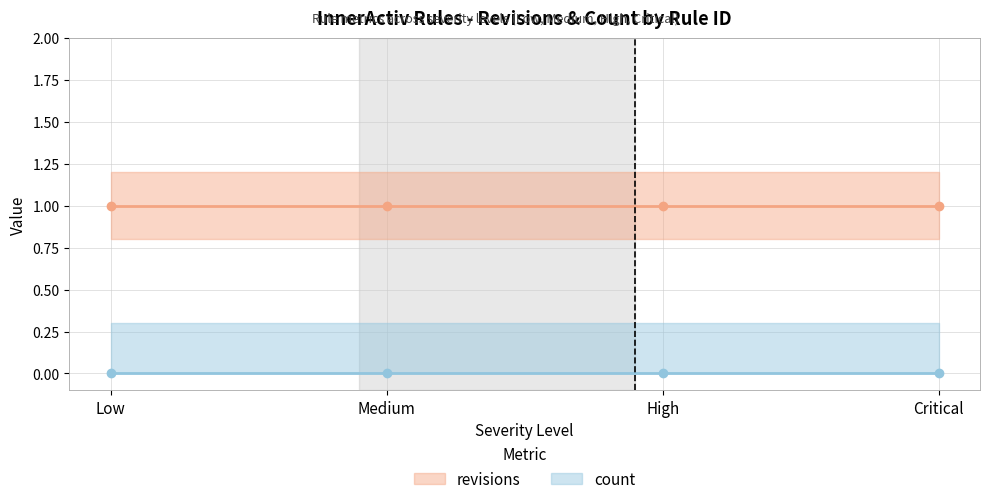

How many distinct data groups are displayed?

2